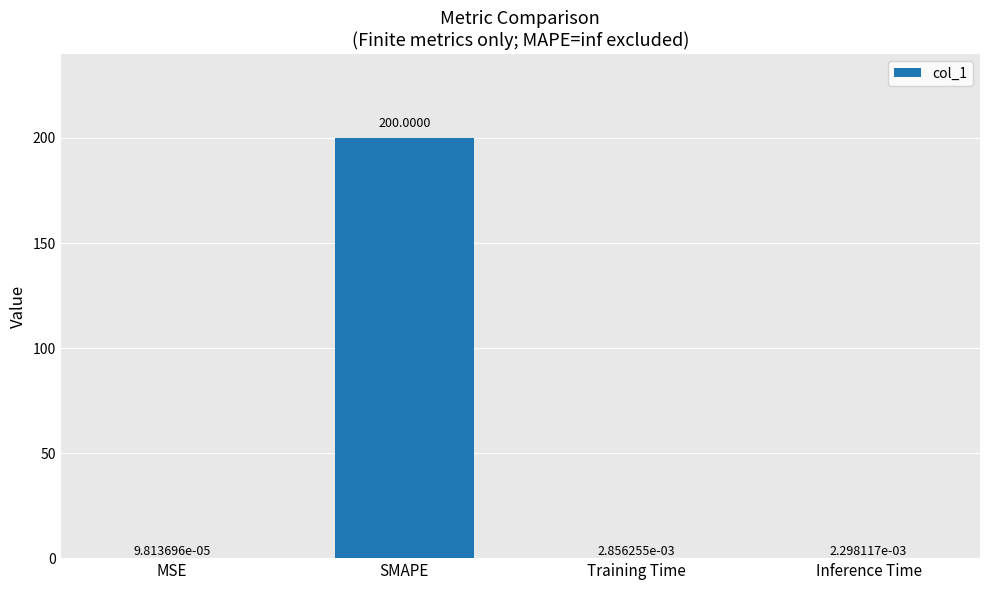

Are the bars horizontal?

No